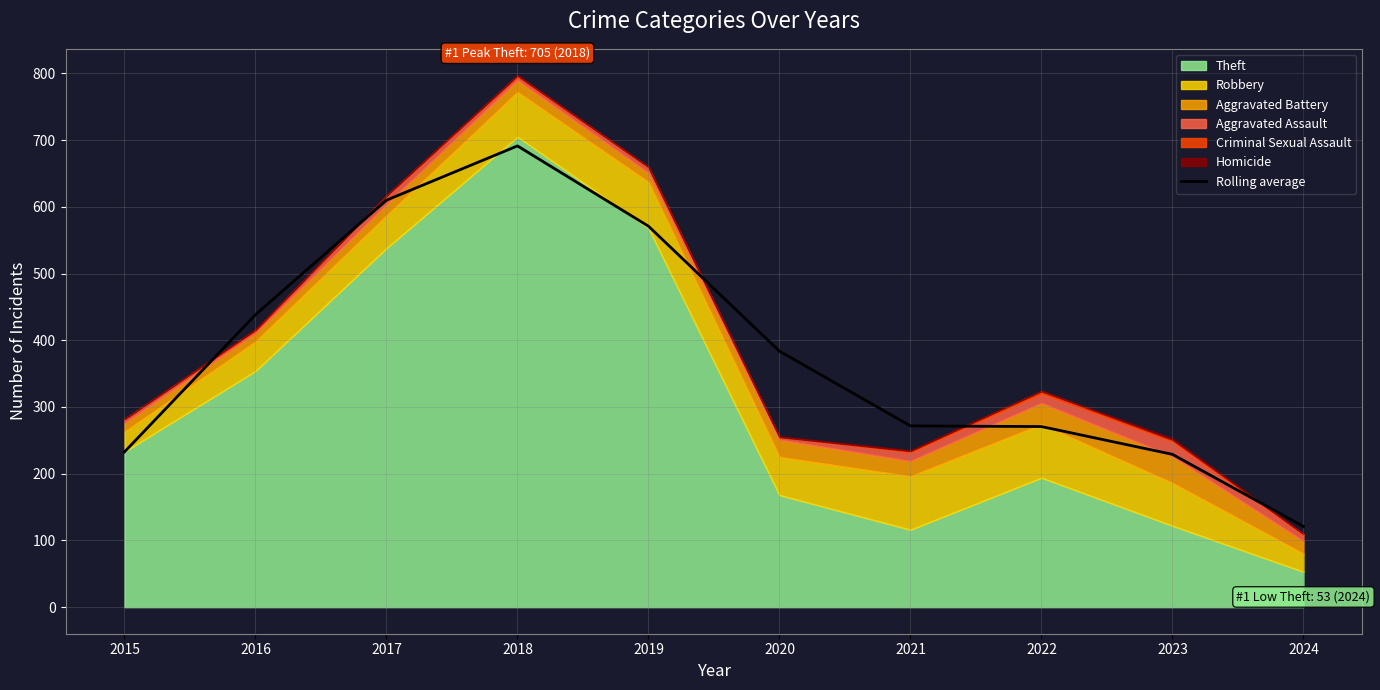

Which category has the highest value in the Rolling average series?

2018